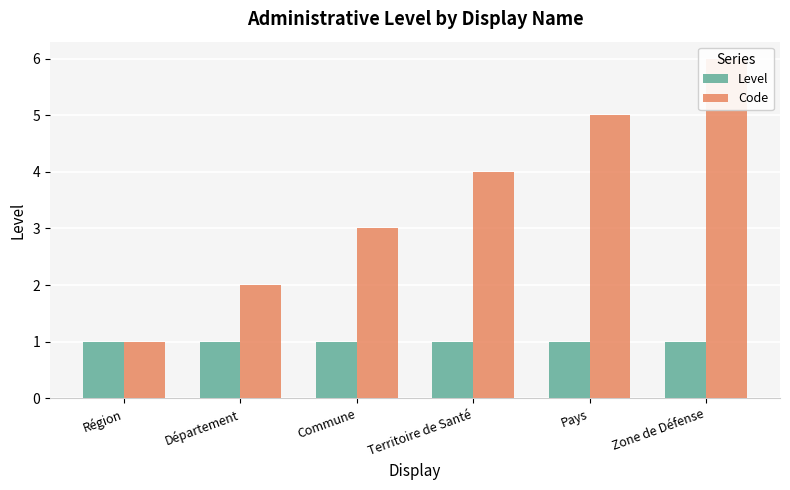

Between Zone de Défense and Région, which is larger?

Zone de Défense